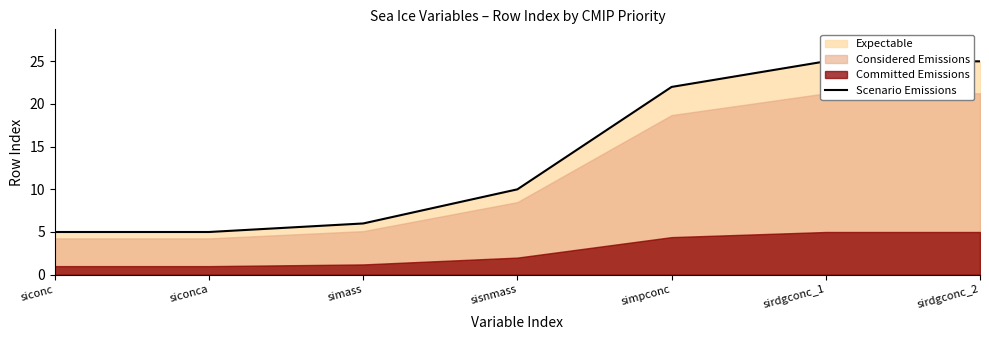

What is the ratio of the value at siconca to the value at simass?

0.8